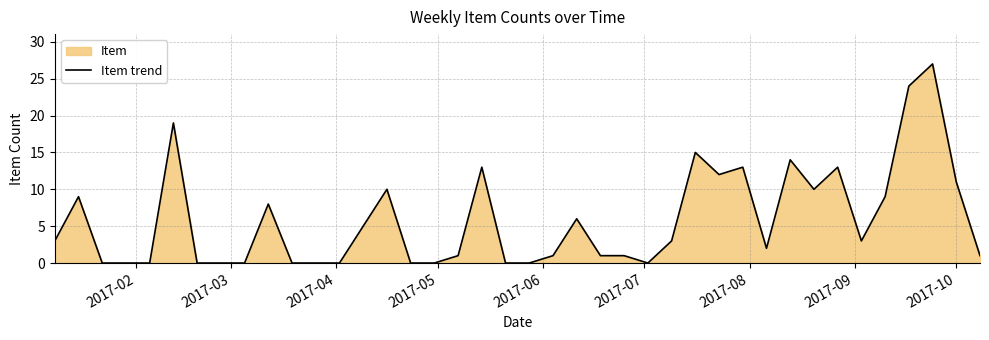

What is the difference between the maximum and minimum values?

27